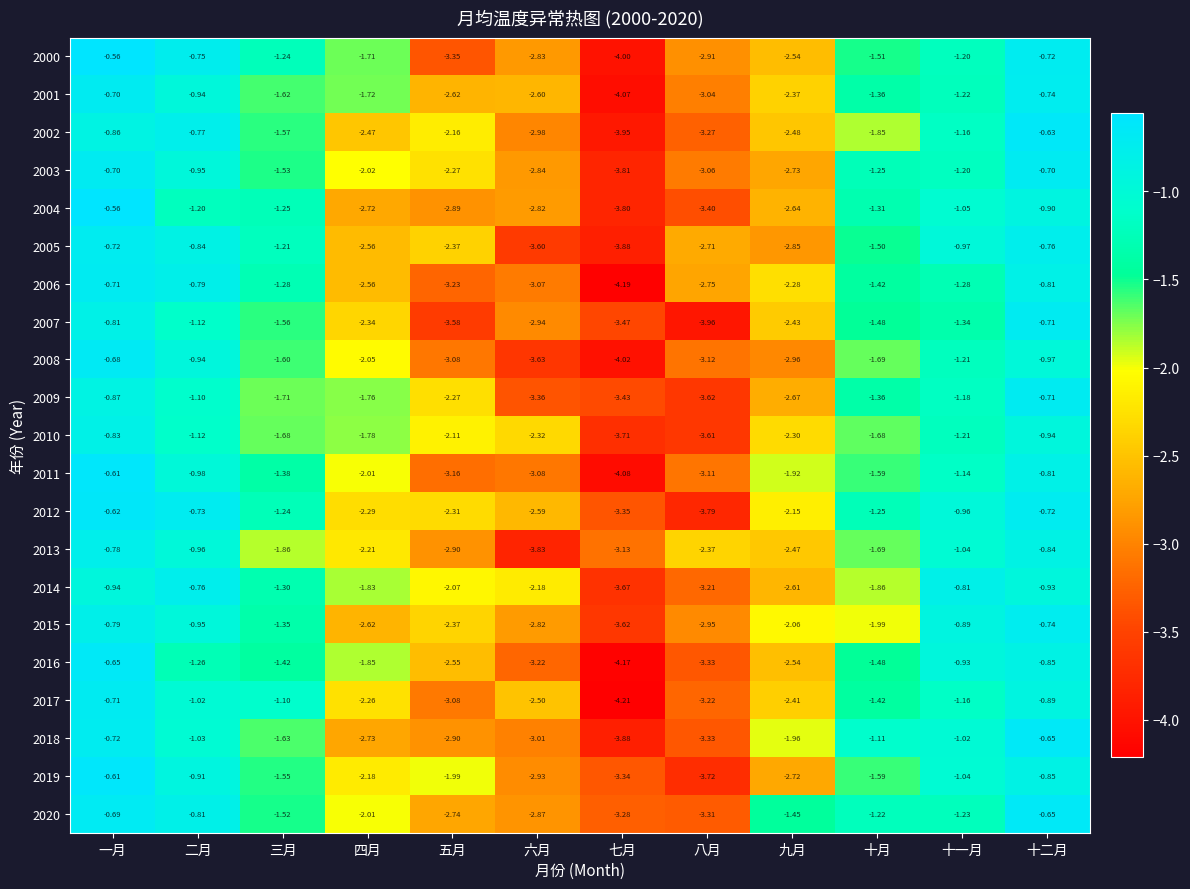

Rank the categories by 2018 value from highest to lowest.

十二月, 一月, 十一月, 二月, 十月, 三月, 九月, 四月, 五月, 六月, 八月, 七月